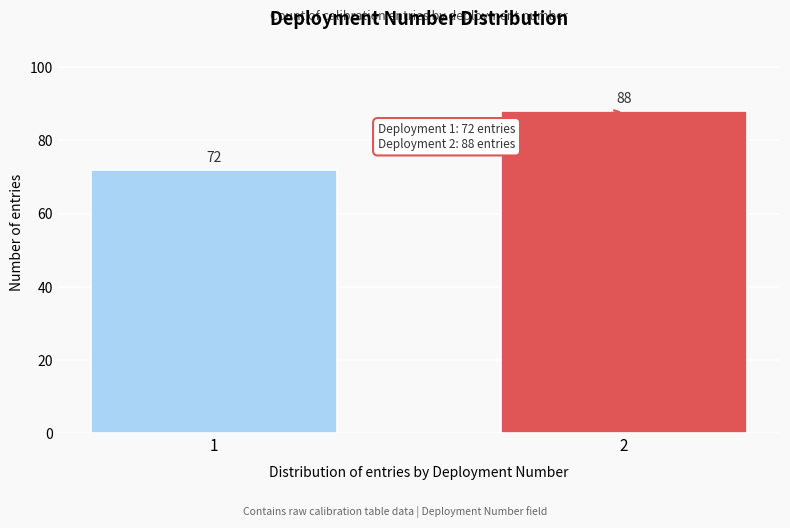

Reading left to right, transcribe all the data shown in this chart.

1=72	2=88